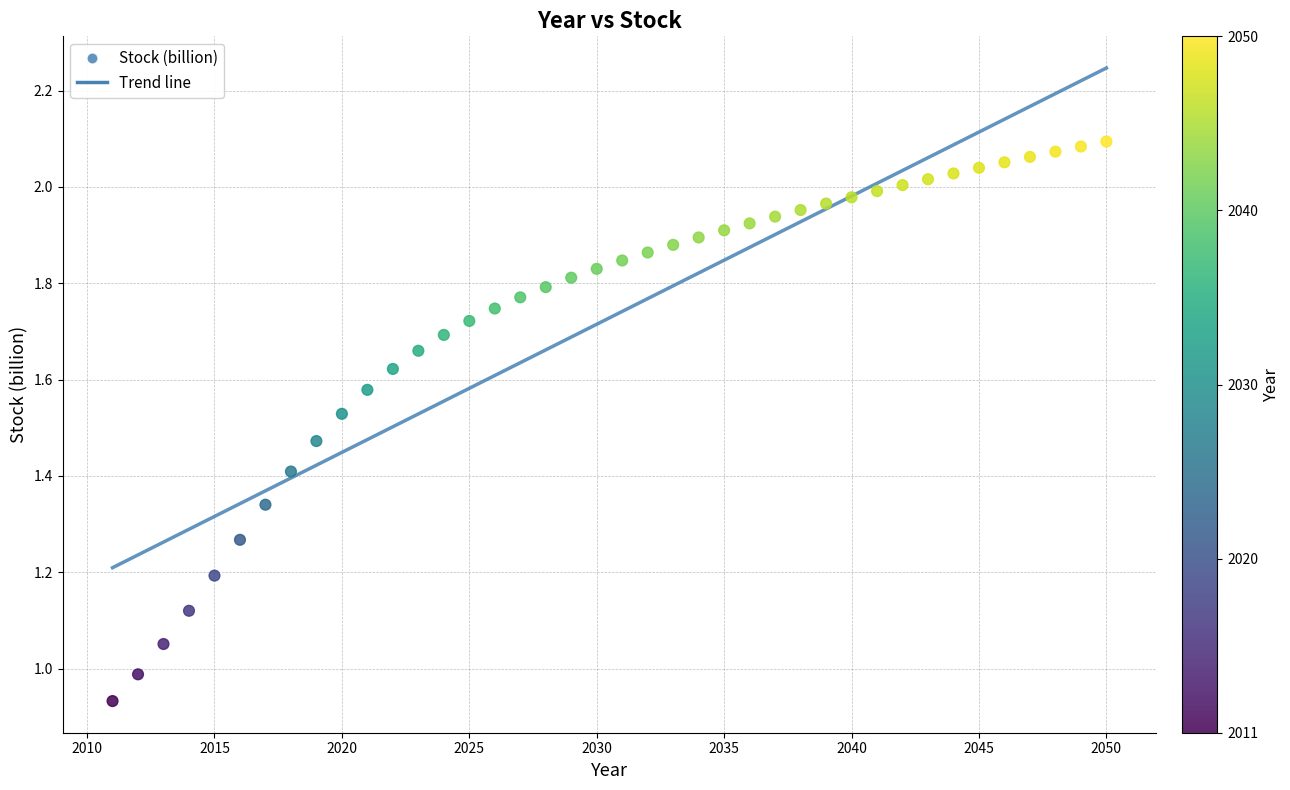

What is the range of X values (max minus min)?

39.0